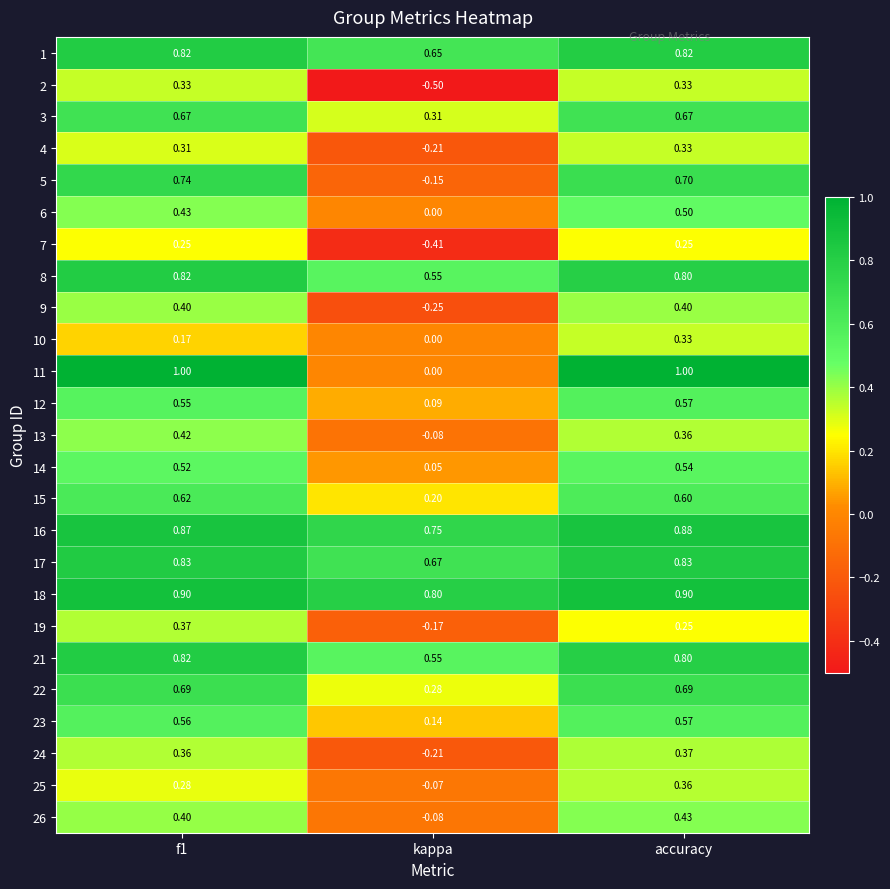

Where is 17 nearest to the value 0?

kappa